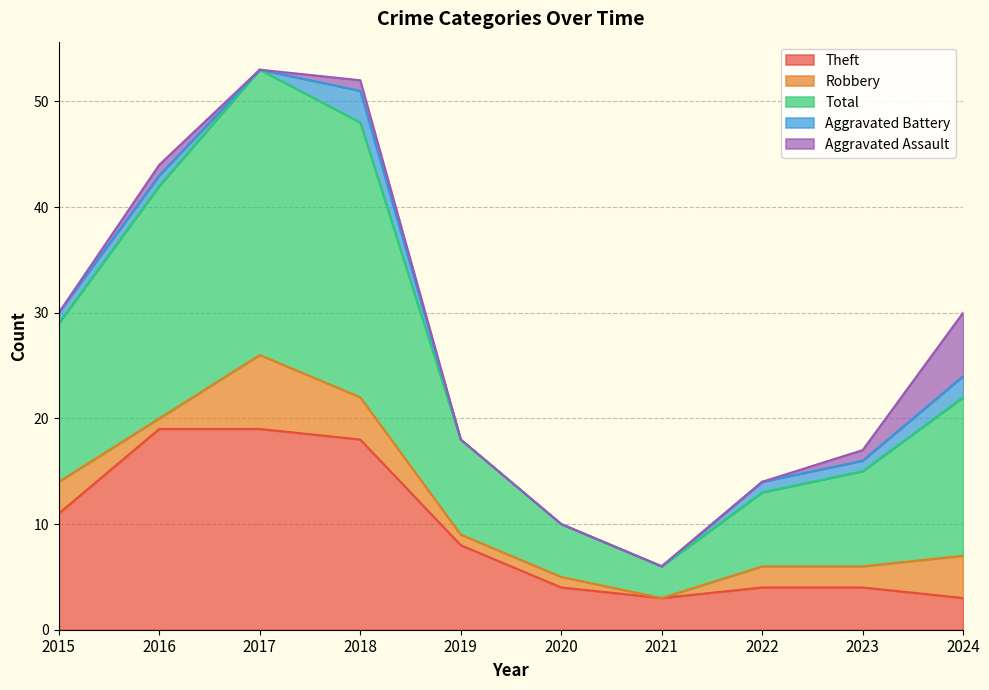

Does the chart have visible grid lines?

Yes